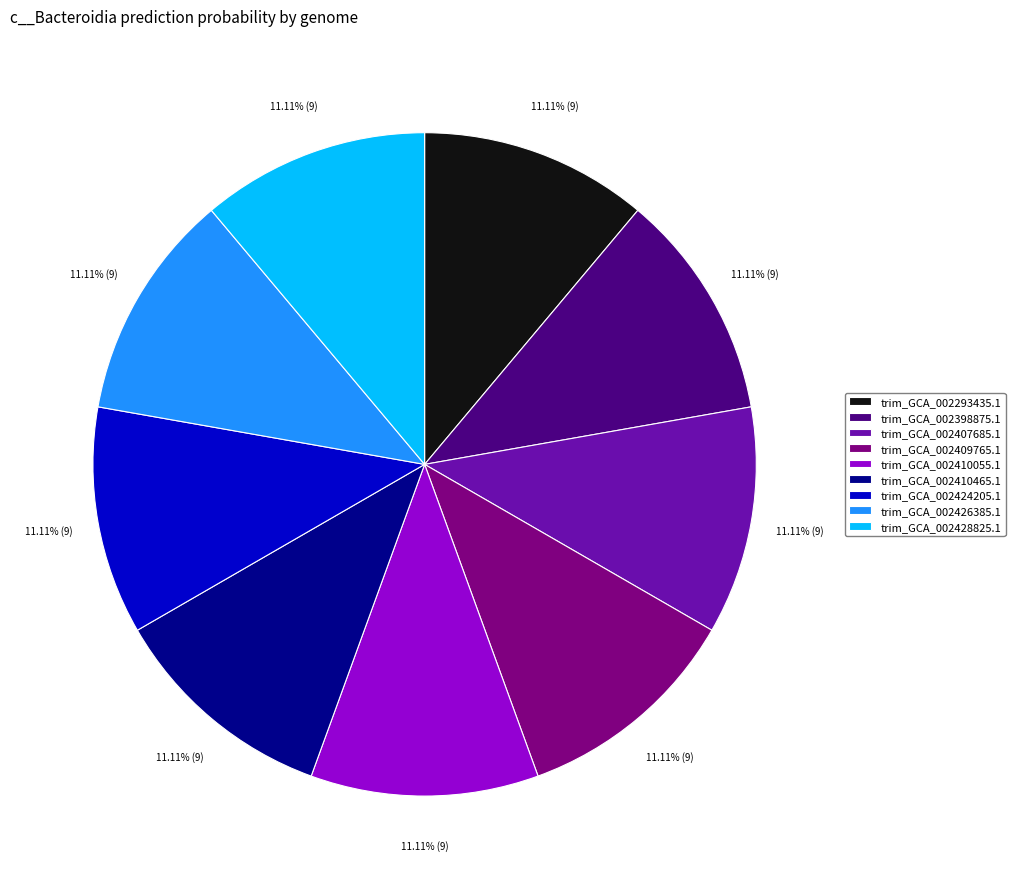

Is it true that trim_GCA_002428825.1 is 11% of the pie?

True